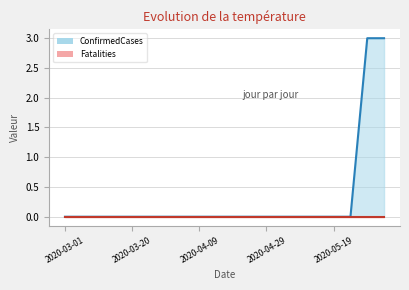

What is the difference between the values at 2020-03-05 and 2020-06-03?

3